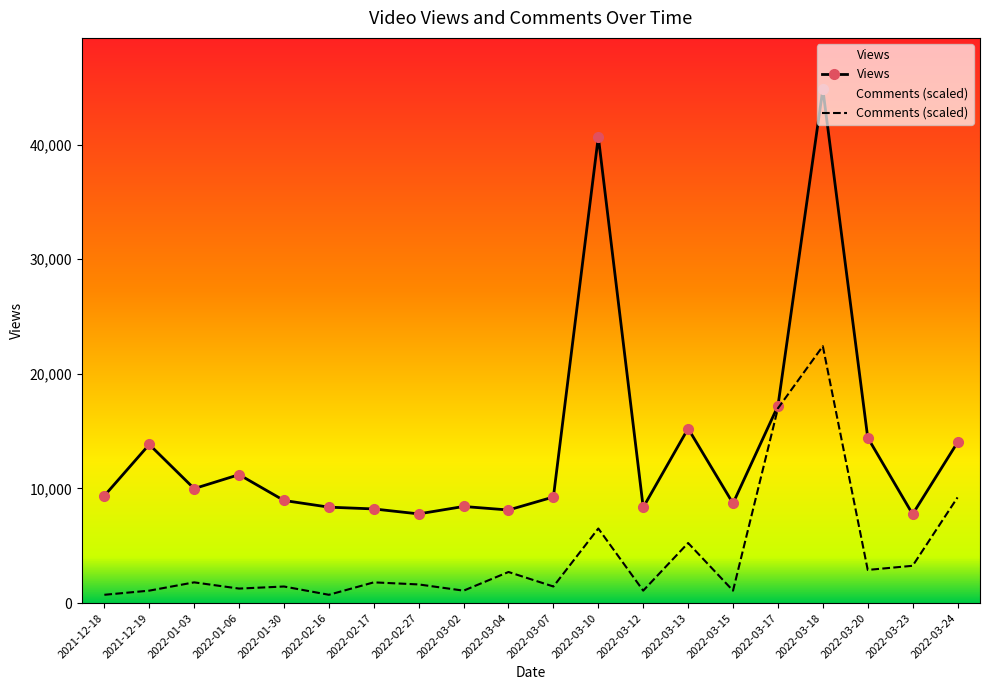

What is the sum of all Views values?

274658.0